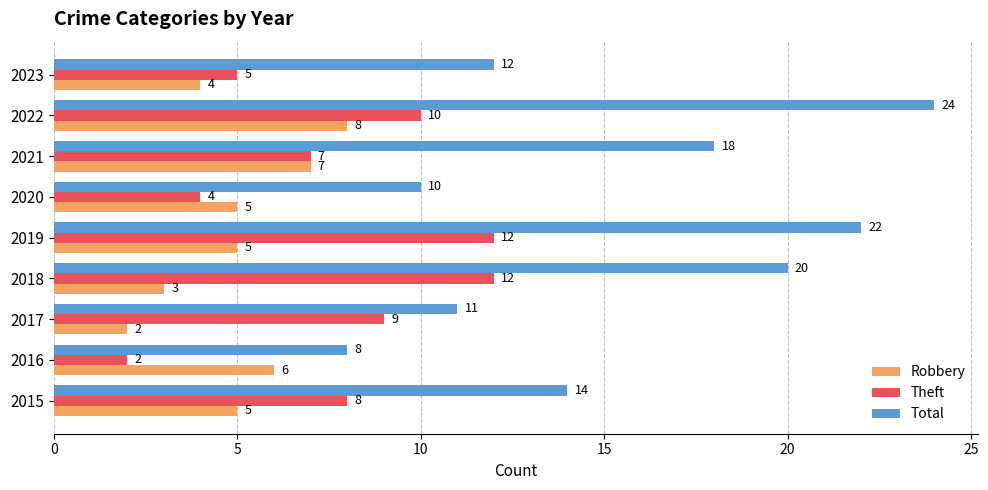

What is the difference between the Theft values at 2019 and 2021?

5